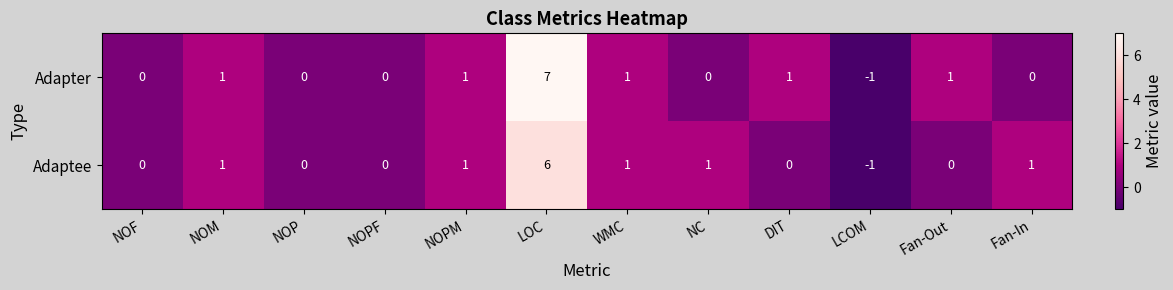

What is the total value across all series at Fan-Out?

1